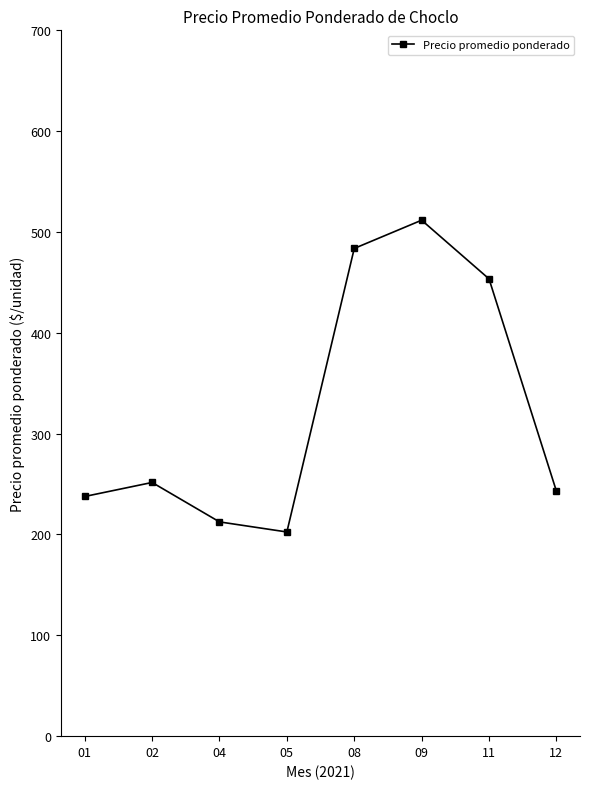

What is the approximate value at 01?

237.7